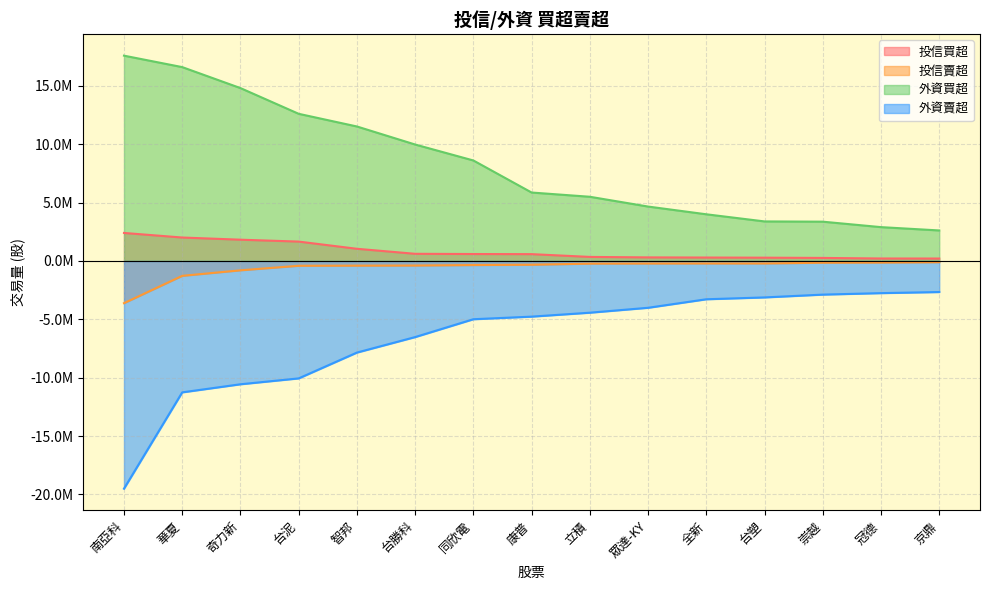

Is it true that 外資賣超 equals -10565000 at 奇力新?

True